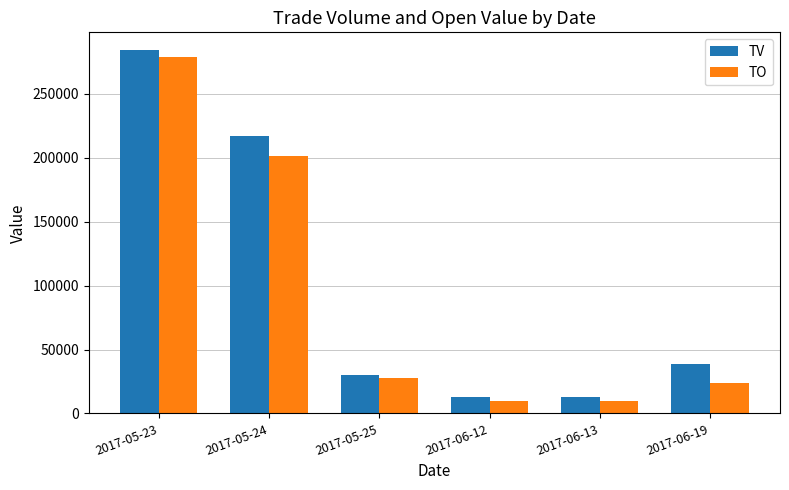

How many data points in TV are less than 39000?

3